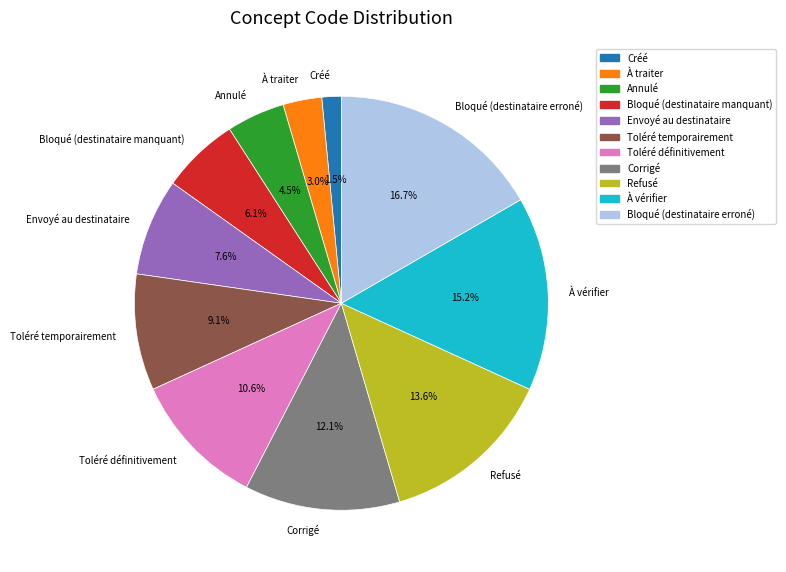

Rank the categories by value from highest to lowest.

Bloqué (destinataire erroné), À vérifier, Refusé, Corrigé, Toléré définitivement, Toléré temporairement, Envoyé au destinataire, Bloqué (destinataire manquant), Annulé, À traiter, Créé